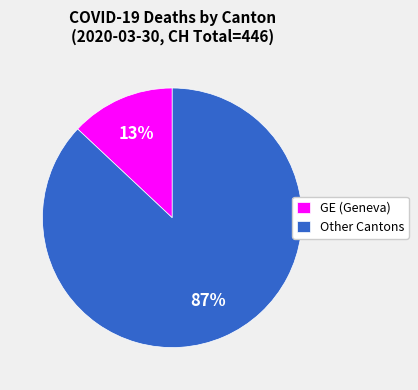

Count the number of slices in the pie.

2